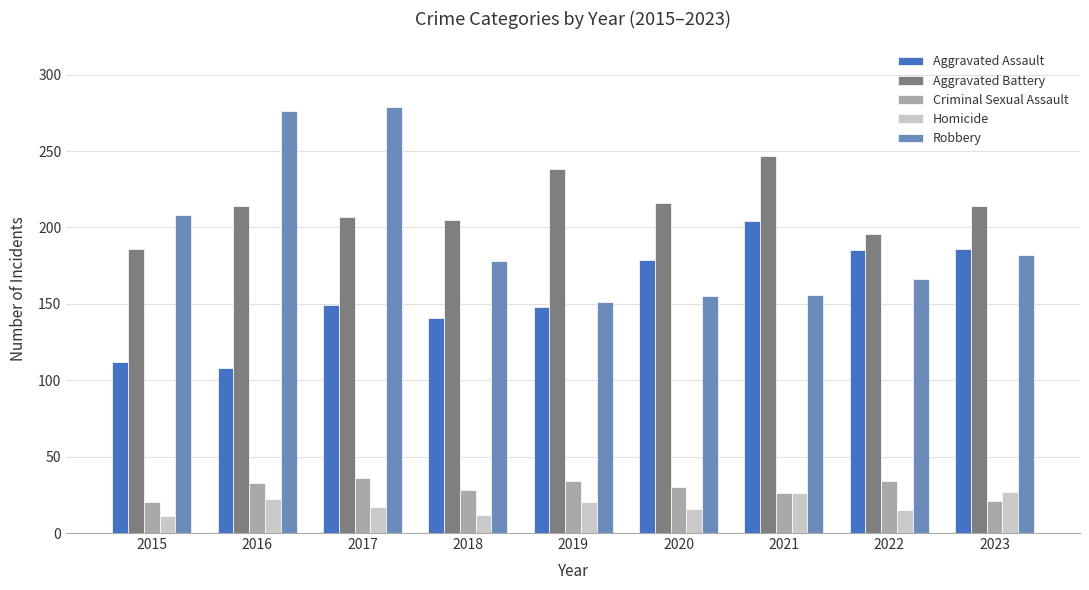

What is the lowest value of the Robbery series?

151